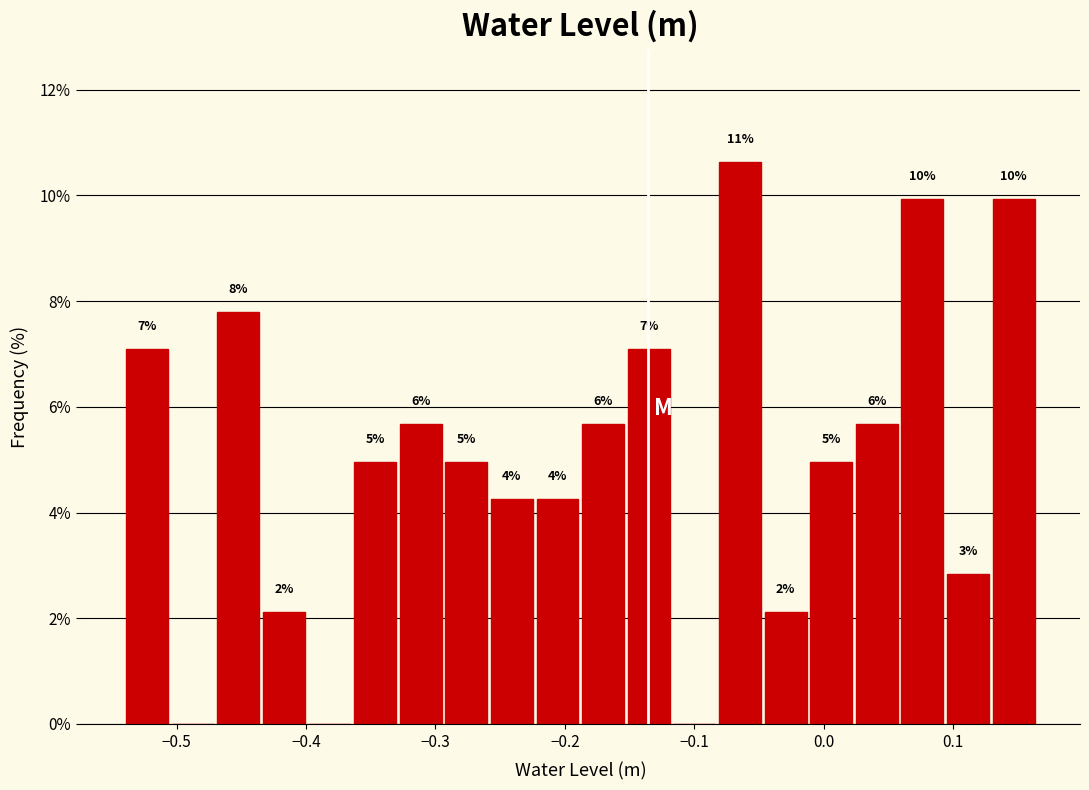

Read against the x-axis, roughly where is the centre of the tallest bar?

-0.06